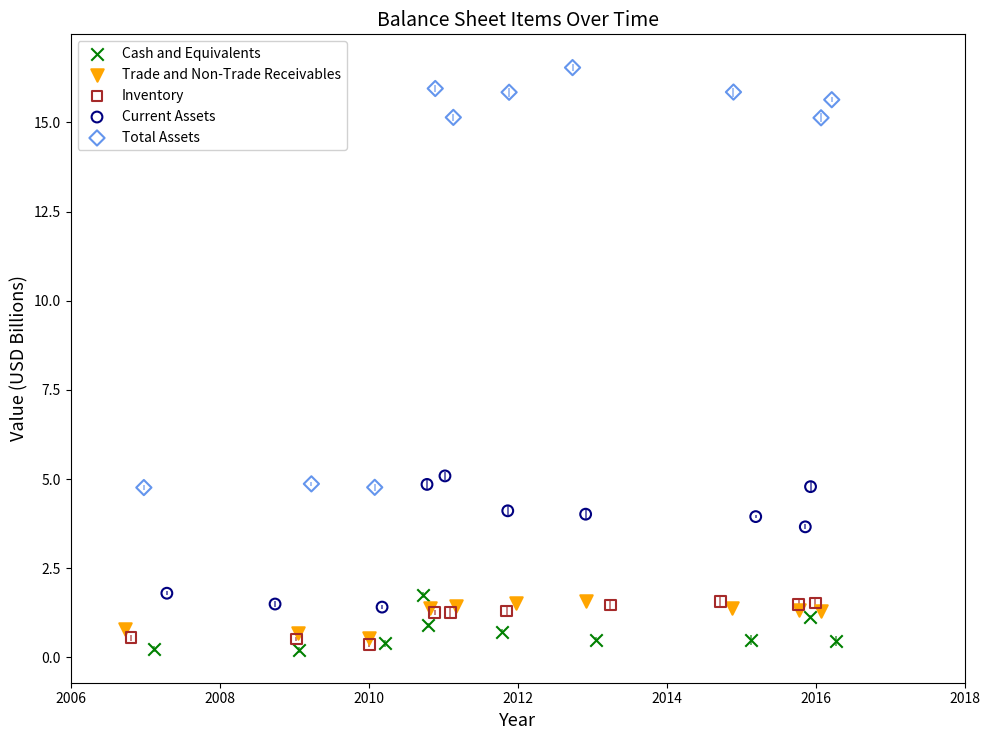

Which series contains the highest Y value?

Total Assets